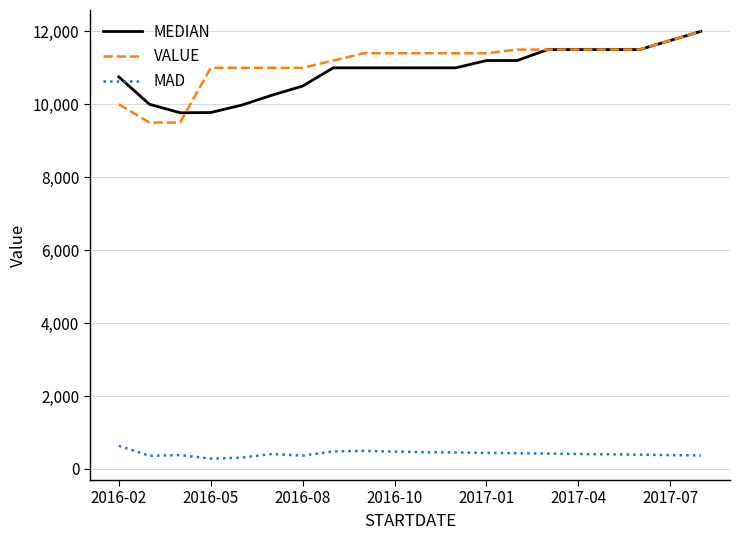

True or false: MAD and MEDIAN cross at least once.

False